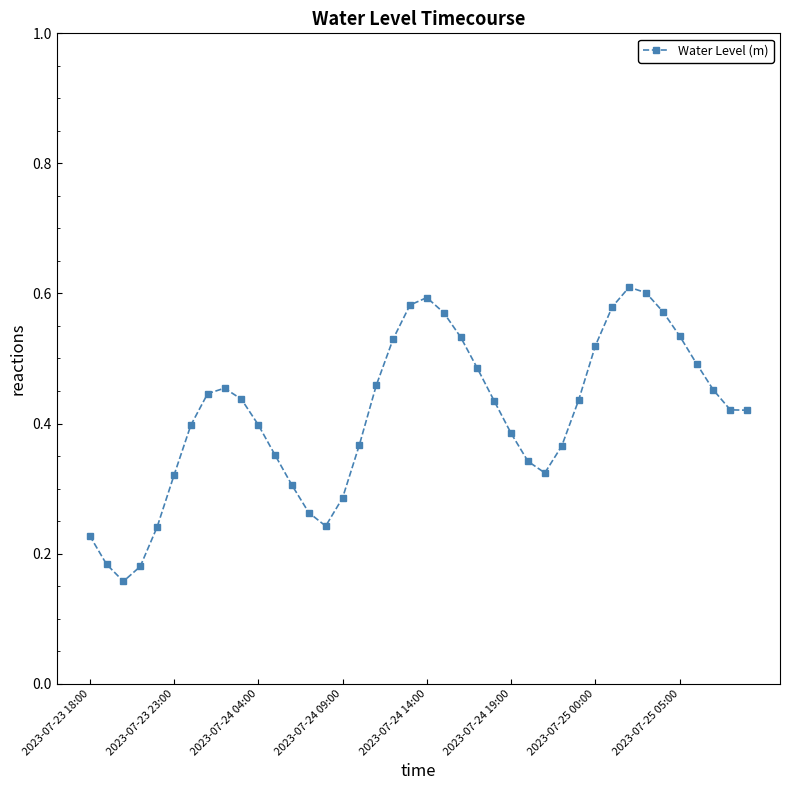

True or false: there are more than 0 points higher than both neighbors.

True